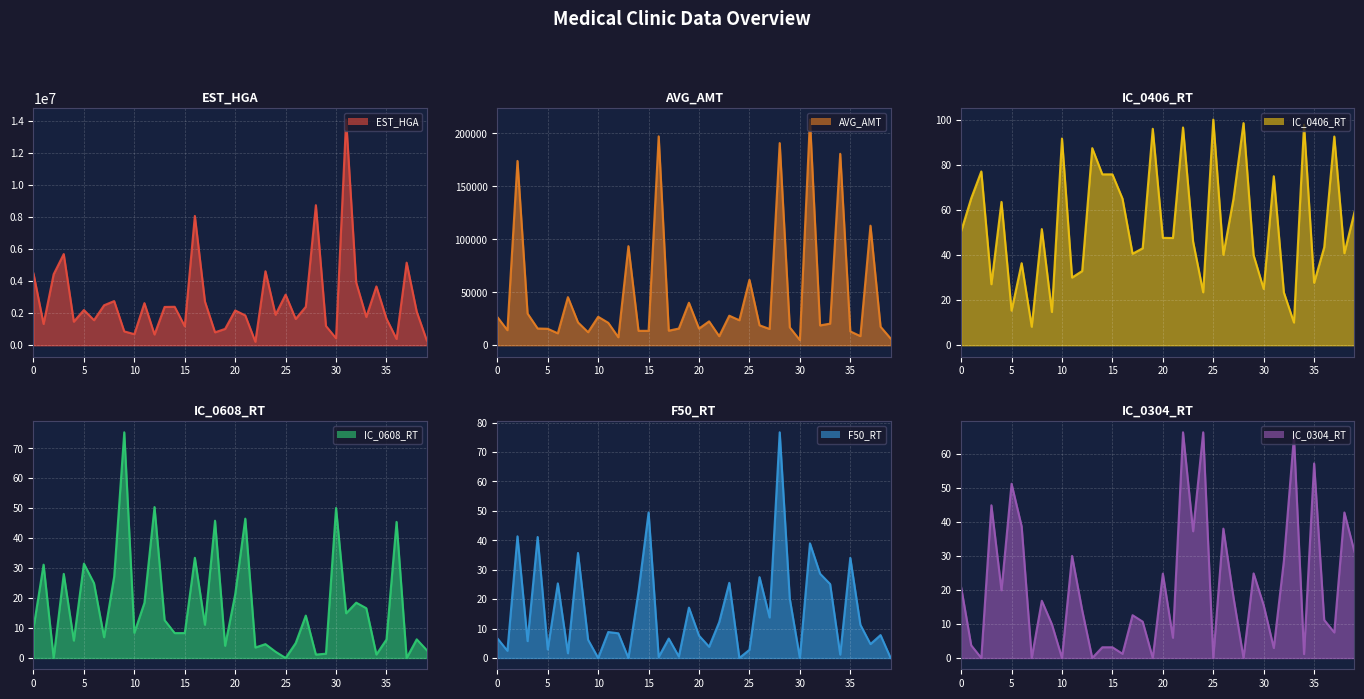

Is it true that IC_0304_RT equals 2.0 at 16?

False